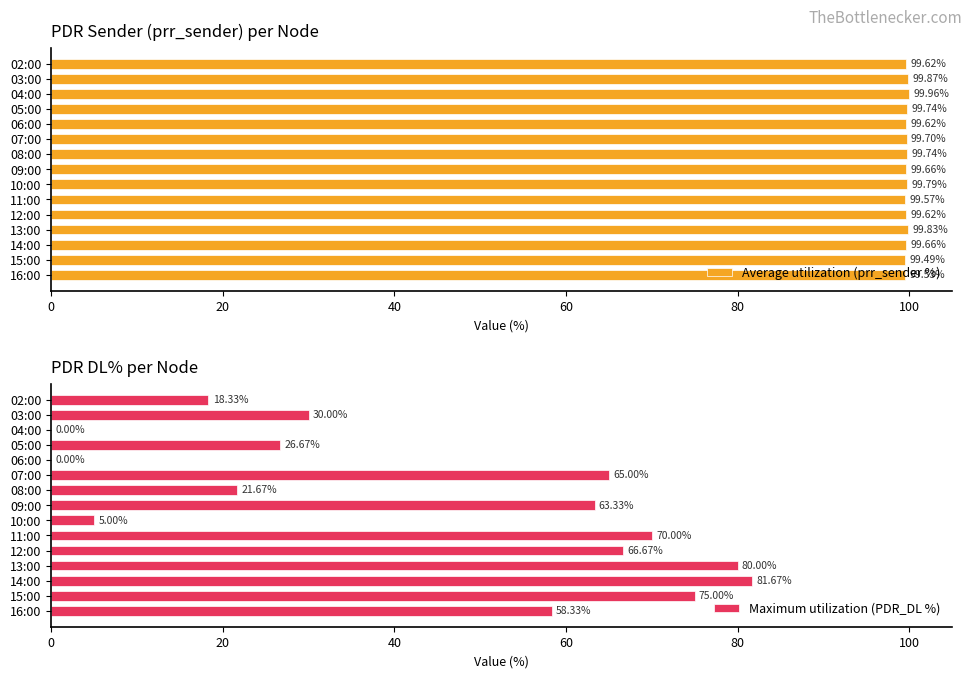

Which series has the widest spread of values?

Maximum utilization (PDR_DL %)